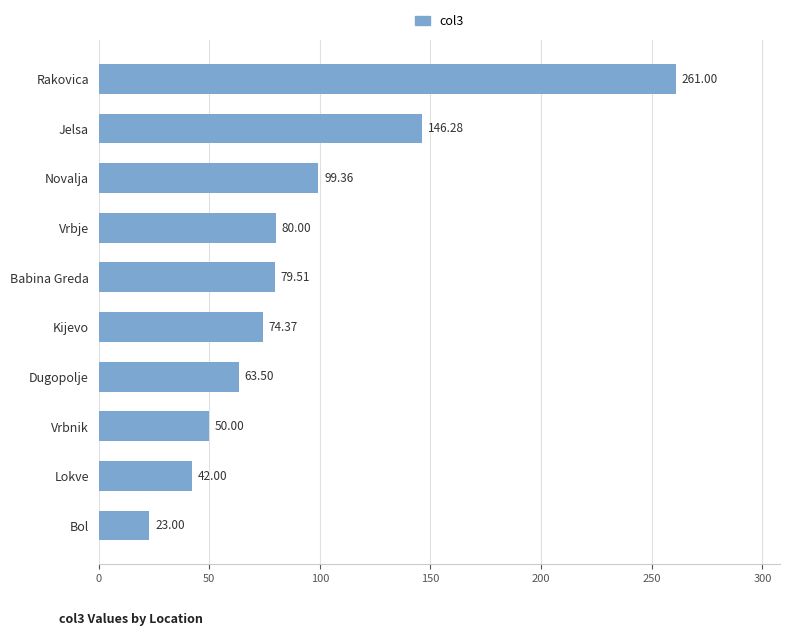

Rank the categories by value from lowest to highest.

Bol, Lokve, Vrbnik, Dugopolje, Kijevo, Babina Greda, Vrbje, Novalja, Jelsa, Rakovica